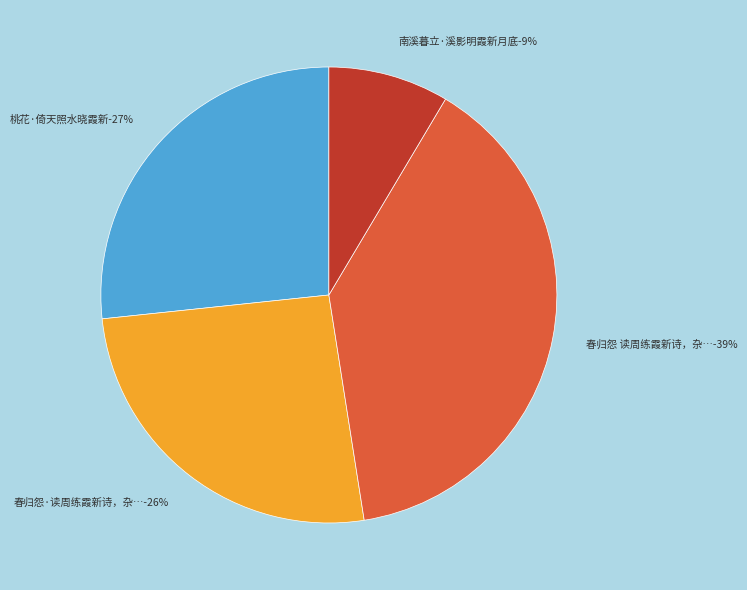

The 春归怨 读周练霞新诗，杂取其意为新声，却寄 slice represents 39% of the pie. True or false?

True